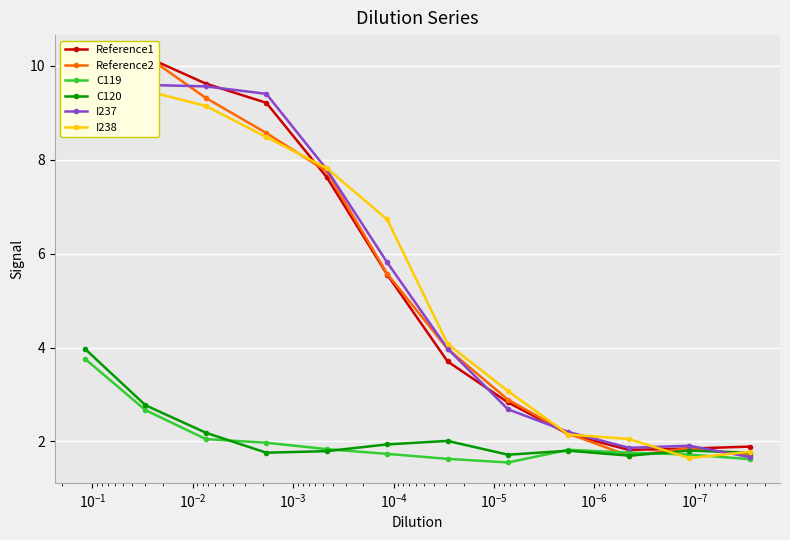

In C119, how many points are higher than both neighbors (excluding endpoints)?

1